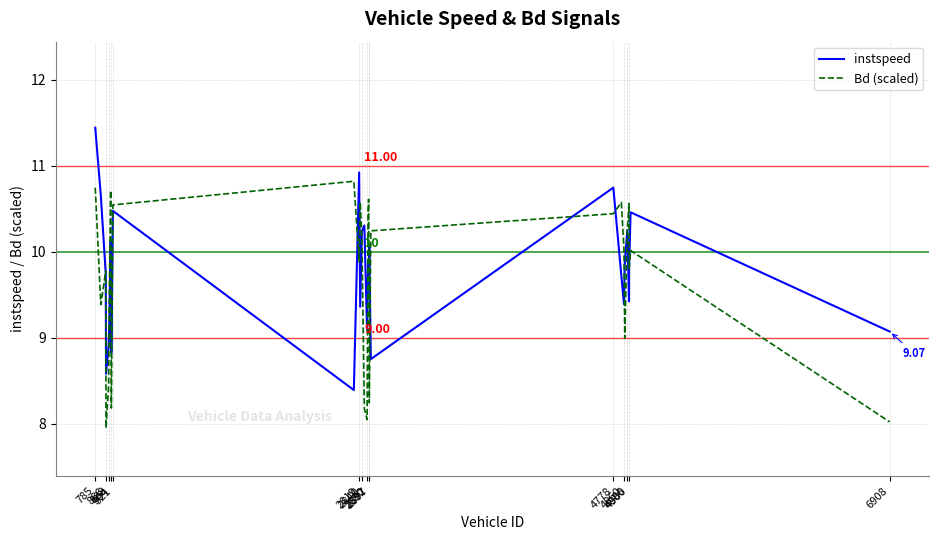

List the series in order of their peak value, lowest first.

Bd (scaled), instspeed